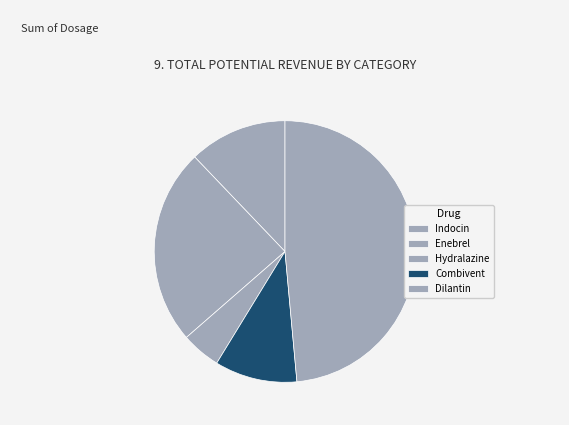

True or false: Combivent accounts for 10% of the total.

True